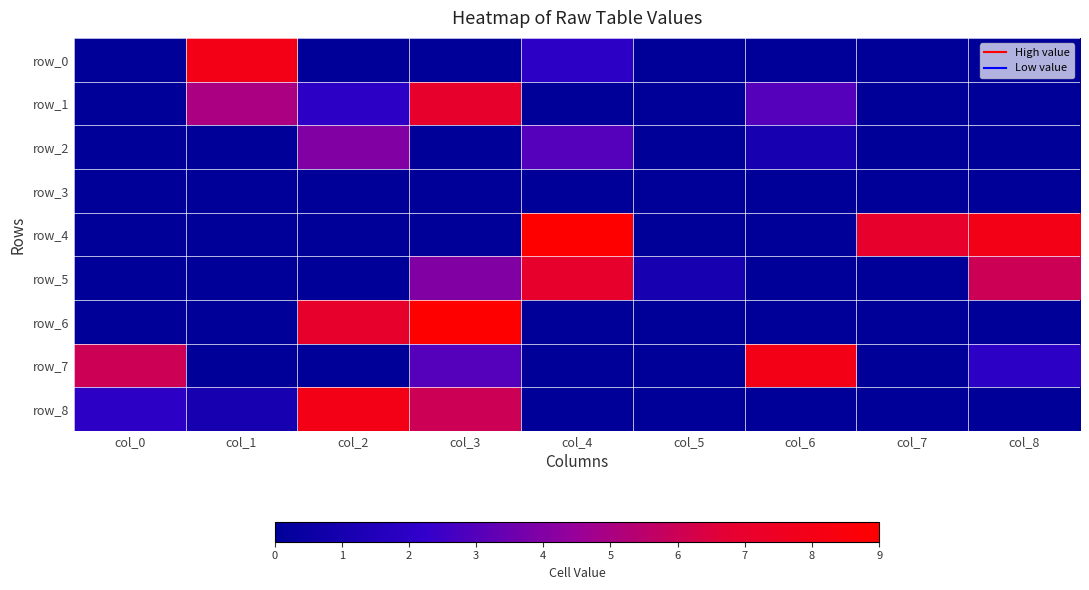

Reading left to right, transcribe all the data shown in this chart.

row_0: 0	8	0	0	2	0	0	0	0
row_1: 0	5	2	7	0	0	3	0	0
row_2: 0	0	4	0	3	0	1	0	0
row_3: 0	0	0	0	0	0	0	0	0
row_4: 0	0	0	0	9	0	0	7	8
row_5: 0	0	0	4	7	1	0	0	6
row_6: 0	0	7	9	0	0	0	0	0
row_7: 6	0	0	3	0	0	8	0	2
row_8: 2	1	8	6	0	0	0	0	0